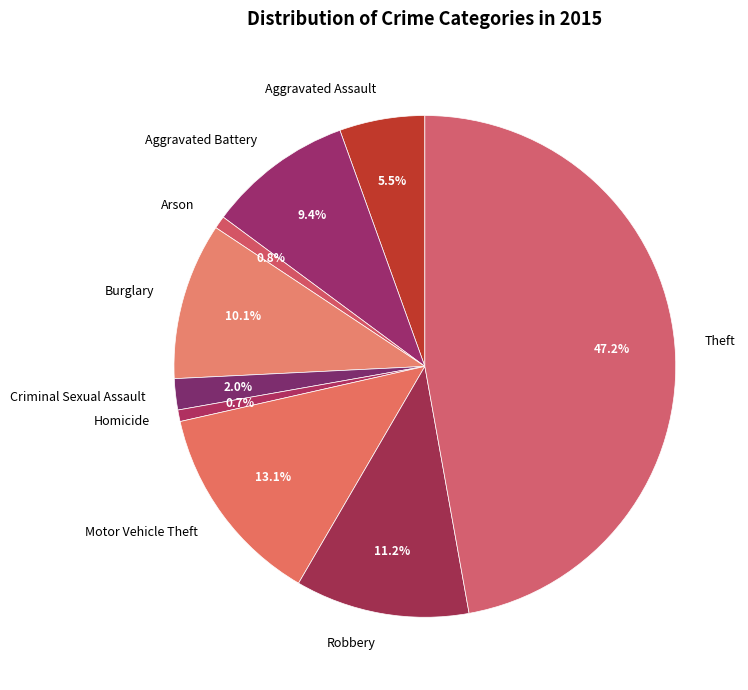

Is the sum of Robbery and Aggravated Assault greater than half?

No